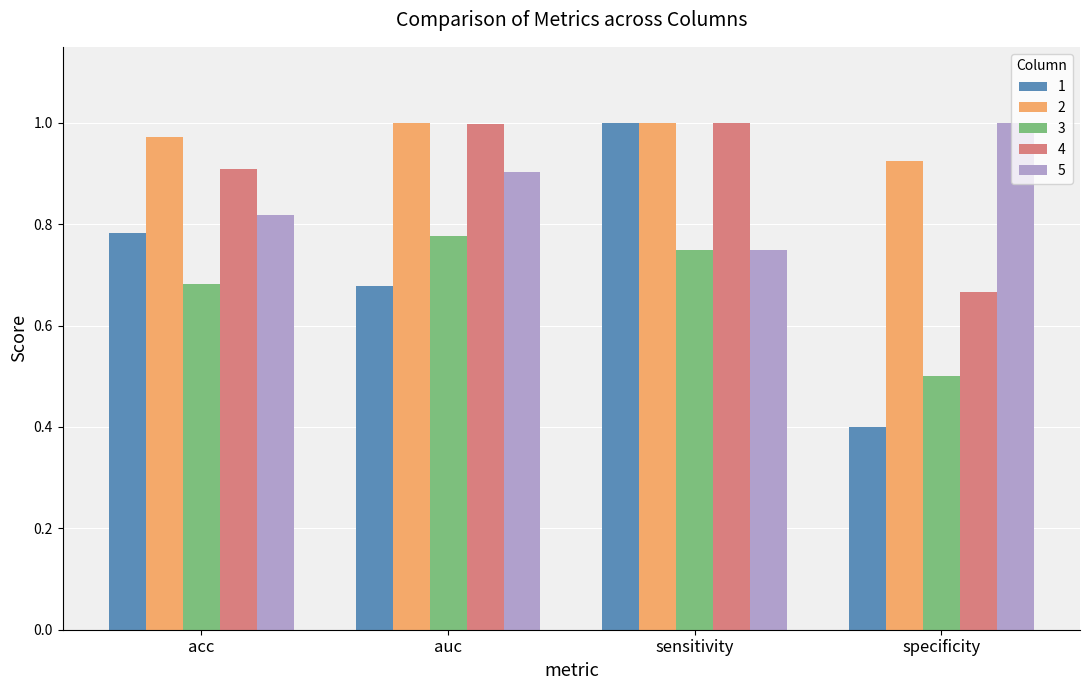

What is the label of the 1st bar from the left?

acc